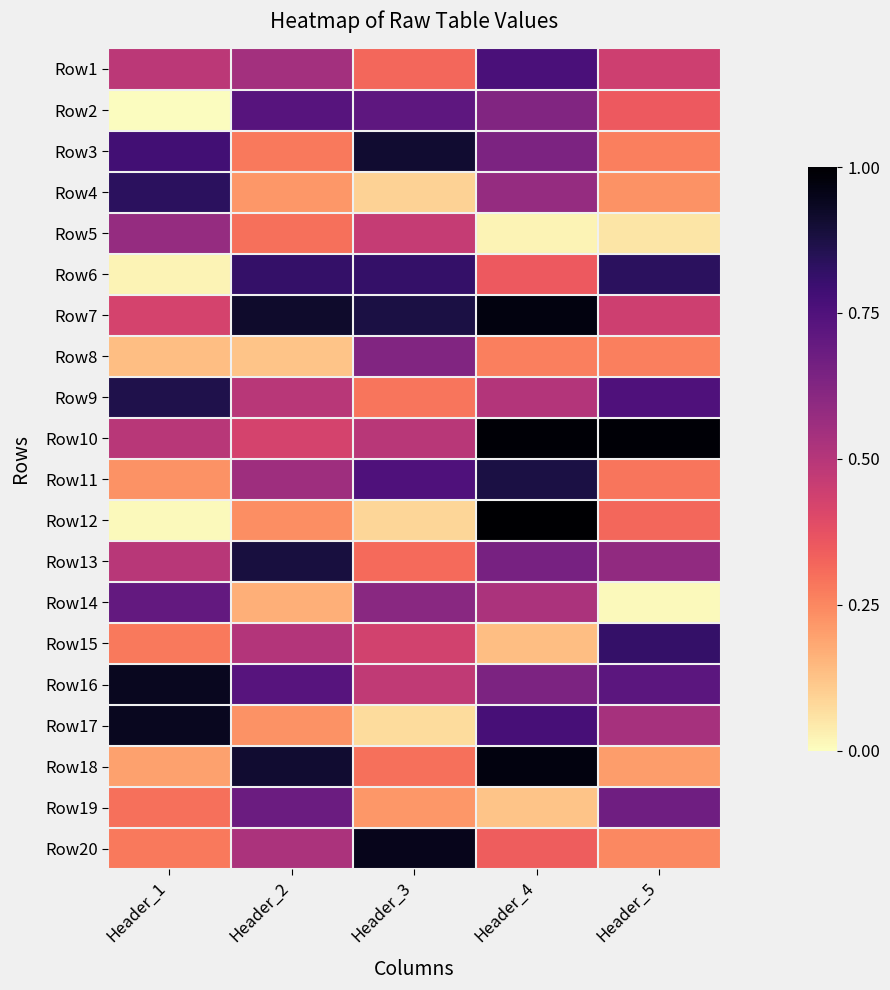

Reading right to left, list all the values displayed in this chart.

Row1: Header_5=0.4	Header_4=0.8	Header_3=0.3	Header_2=0.5	Header_1=0.5
Row2: Header_5=0.4	Header_4=0.6	Header_3=0.7	Header_2=0.7	Header_1=0.0
Row3: Header_5=0.3	Header_4=0.6	Header_3=0.9	Header_2=0.3	Header_1=0.8
Row4: Header_5=0.2	Header_4=0.6	Header_3=0.1	Header_2=0.2	Header_1=0.8
Row5: Header_5=0.1	Header_4=0.0	Header_3=0.5	Header_2=0.3	Header_1=0.6
Row6: Header_5=0.8	Header_4=0.4	Header_3=0.8	Header_2=0.8	Header_1=0.0
Row7: Header_5=0.4	Header_4=1.0	Header_3=0.9	Header_2=0.9	Header_1=0.4
Row8: Header_5=0.3	Header_4=0.3	Header_3=0.6	Header_2=0.1	Header_1=0.1
Row9: Header_5=0.8	Header_4=0.5	Header_3=0.3	Header_2=0.5	Header_1=0.9
Row10: Header_5=1.0	Header_4=1.0	Header_3=0.5	Header_2=0.4	Header_1=0.5
Row11: Header_5=0.3	Header_4=0.9	Header_3=0.8	Header_2=0.6	Header_1=0.2
Row12: Header_5=0.3	Header_4=1.0	Header_3=0.1	Header_2=0.2	Header_1=0.0
Row13: Header_5=0.6	Header_4=0.6	Header_3=0.3	Header_2=0.9	Header_1=0.5
Row14: Header_5=0.0	Header_4=0.5	Header_3=0.6	Header_2=0.2	Header_1=0.7
Row15: Header_5=0.8	Header_4=0.1	Header_3=0.4	Header_2=0.5	Header_1=0.3
Row16: Header_5=0.7	Header_4=0.6	Header_3=0.5	Header_2=0.7	Header_1=0.9
Row17: Header_5=0.5	Header_4=0.8	Header_3=0.1	Header_2=0.2	Header_1=0.9
Row18: Header_5=0.2	Header_4=1.0	Header_3=0.3	Header_2=0.9	Header_1=0.2
Row19: Header_5=0.7	Header_4=0.1	Header_3=0.2	Header_2=0.7	Header_1=0.3
Row20: Header_5=0.2	Header_4=0.3	Header_3=0.9	Header_2=0.5	Header_1=0.3